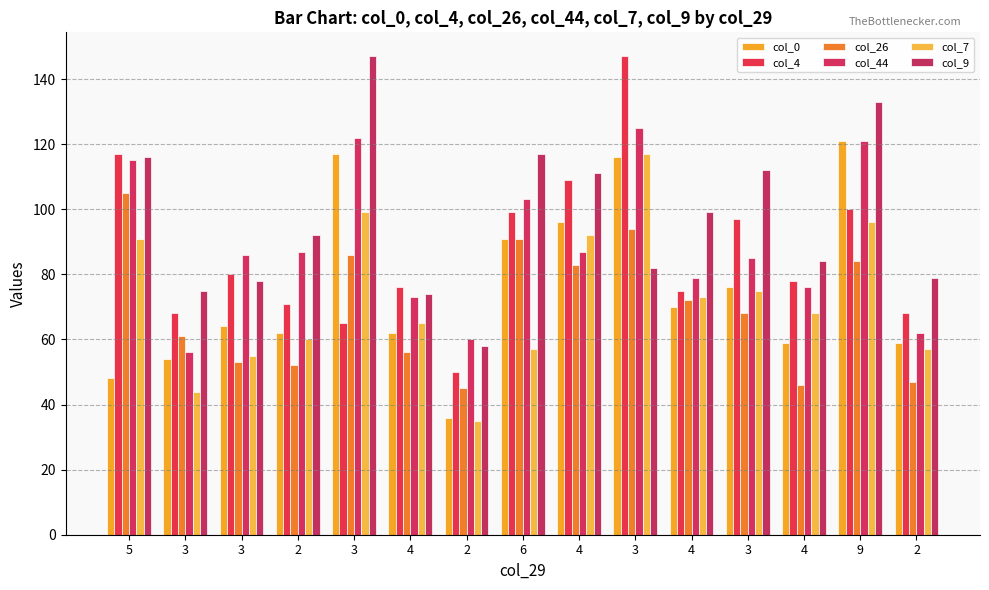

Does the chart contain stacked bars?

No